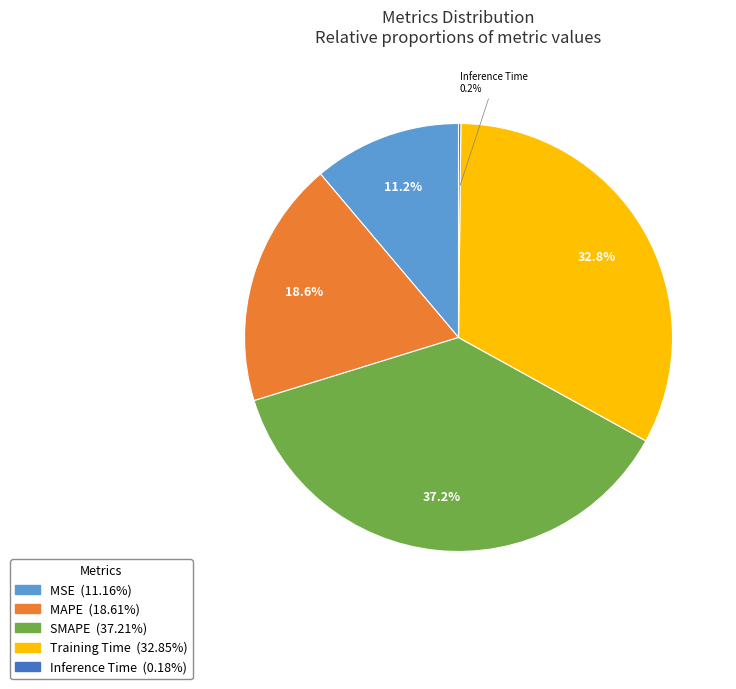

Does any single category account for the majority?

No